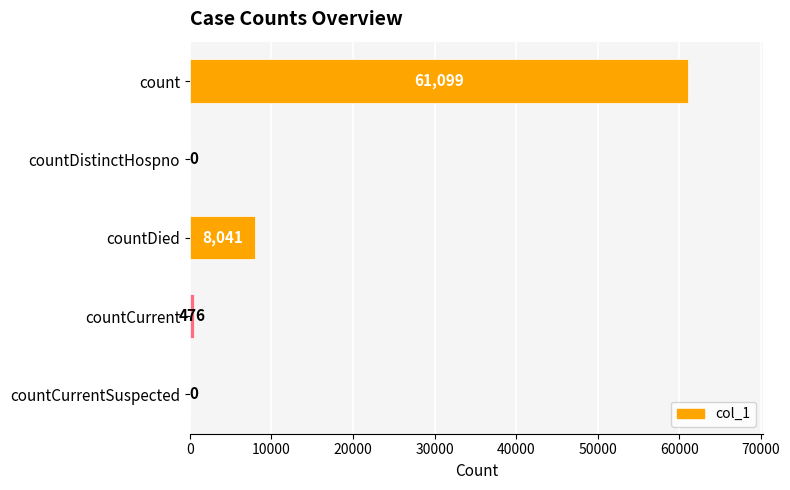

How many distinct data groups are displayed?

1